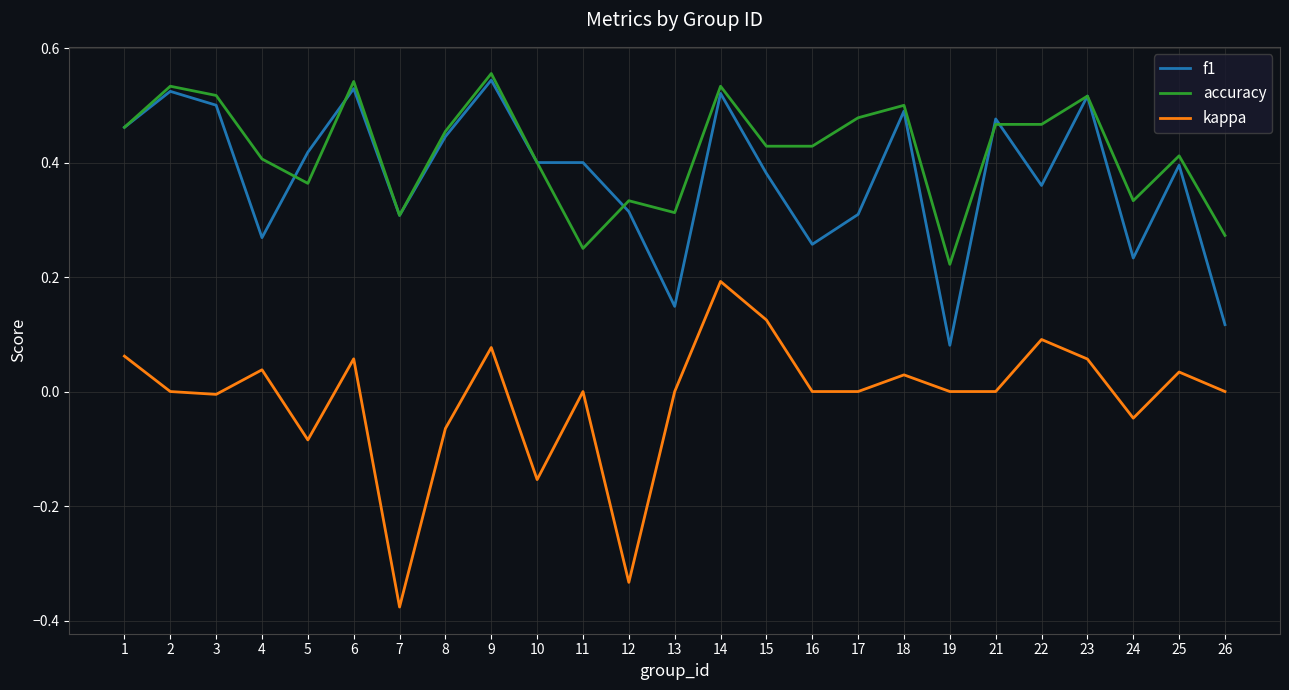

At 15, list the series in order from largest to smallest.

accuracy, f1, kappa